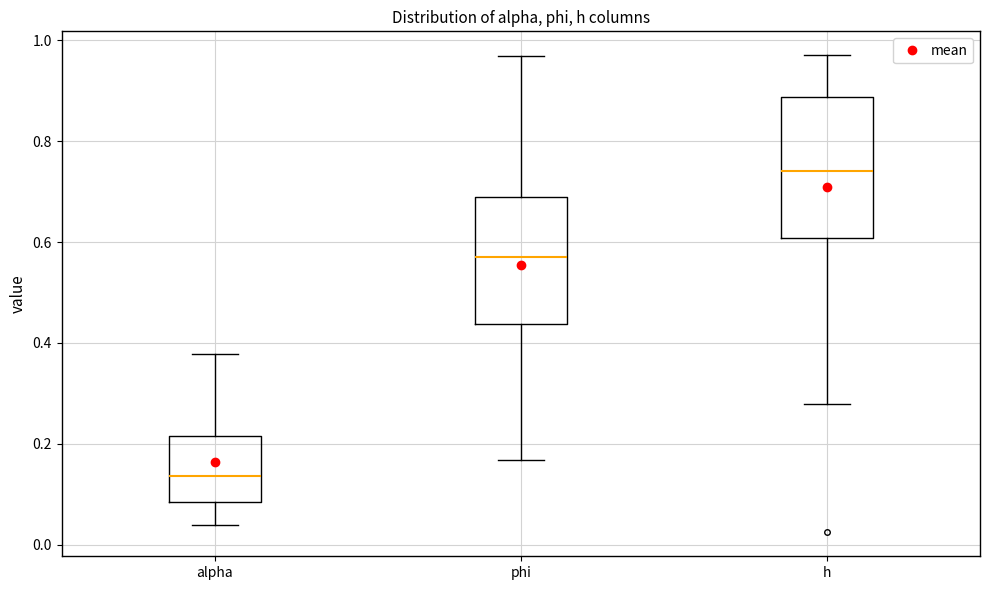

Which box's median line is the lowest?

alpha